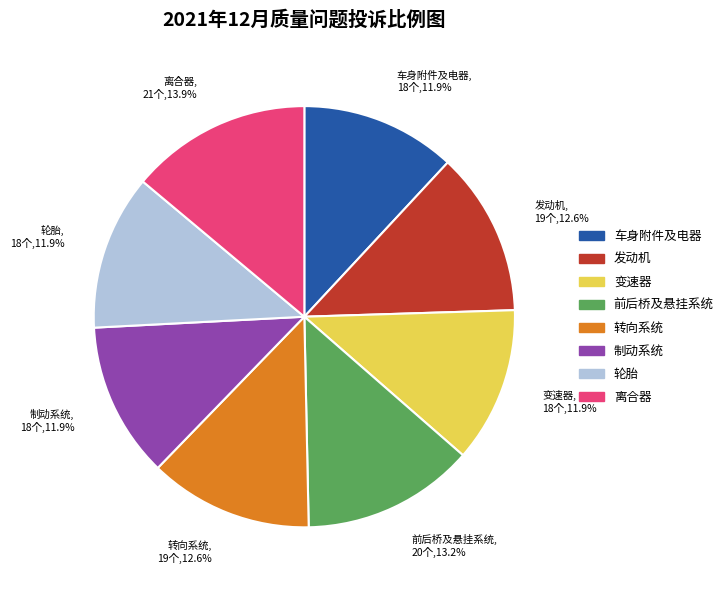

How many segments does this pie chart have?

8